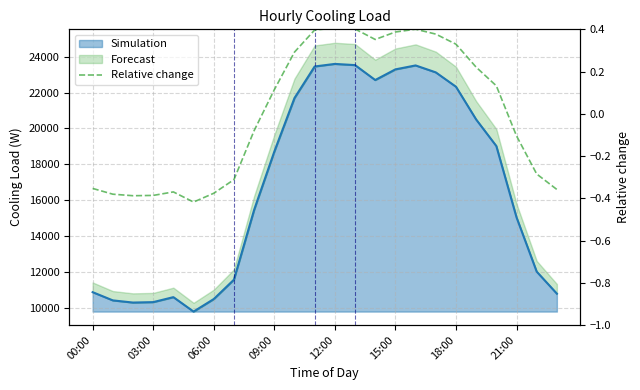

What is the minimum value shown in the chart?

-0.4